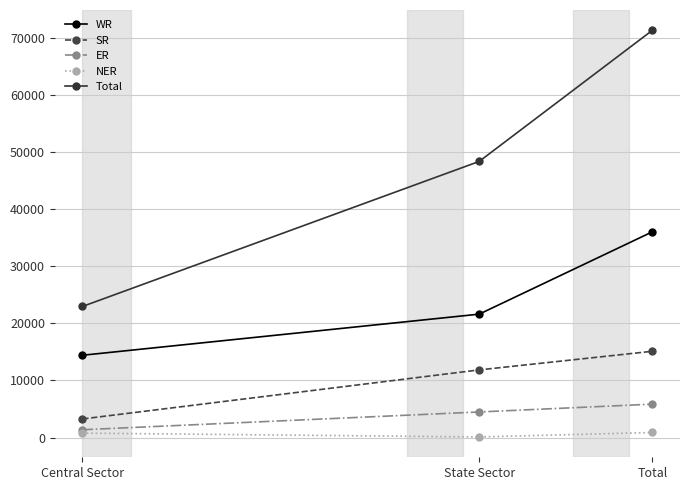

What is the difference between the maximum and minimum values in the NER series?

781